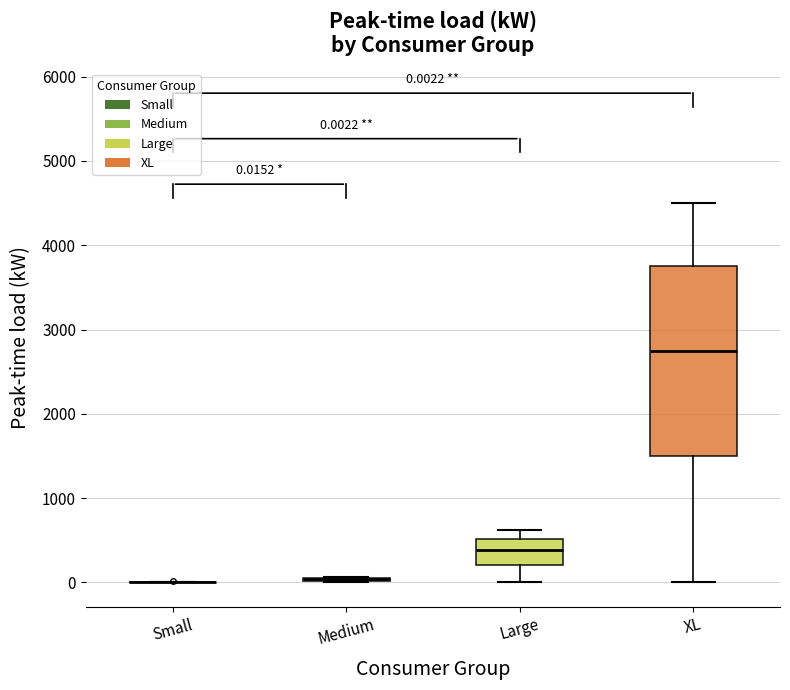

Comparing the boxes themselves (not the whiskers), which one is the tallest?

XL